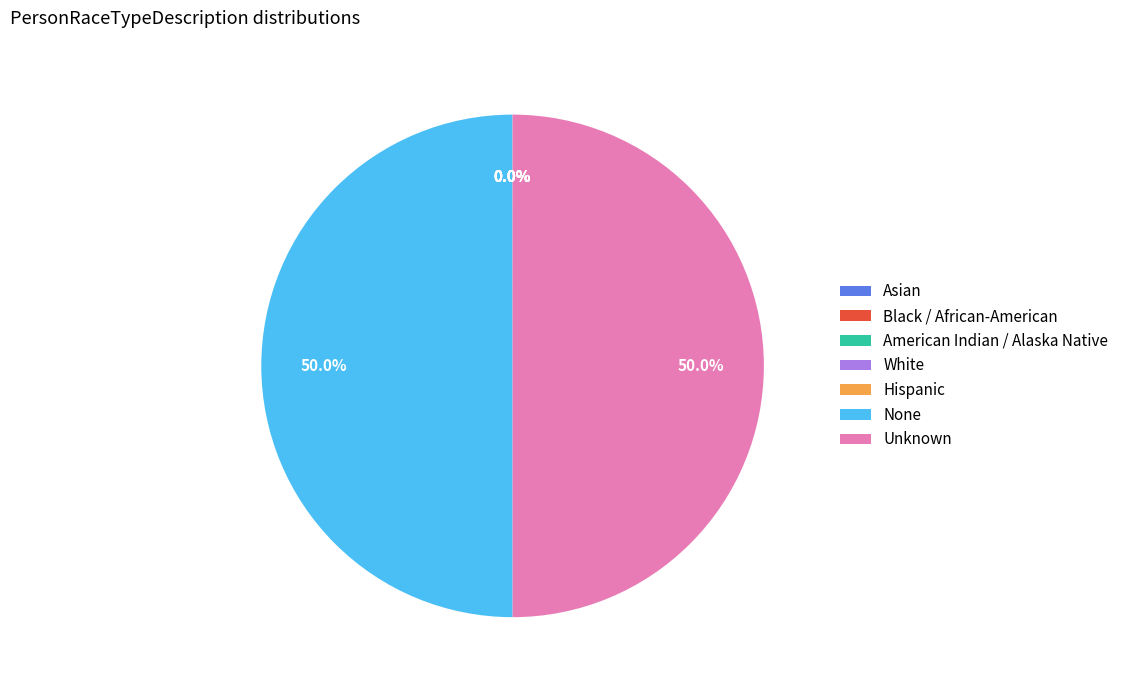

True or false: None accounts for 62% of the total.

False